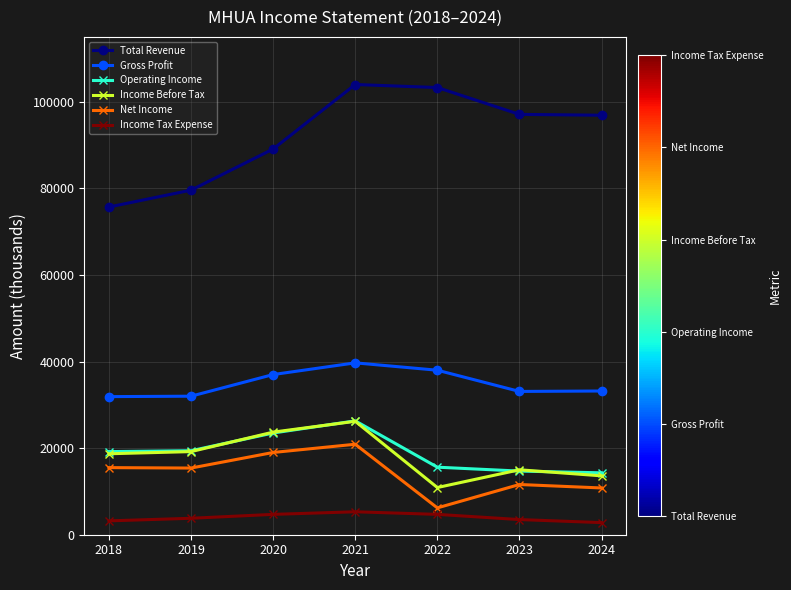

What is the average value of the Gross Profit series?

34986